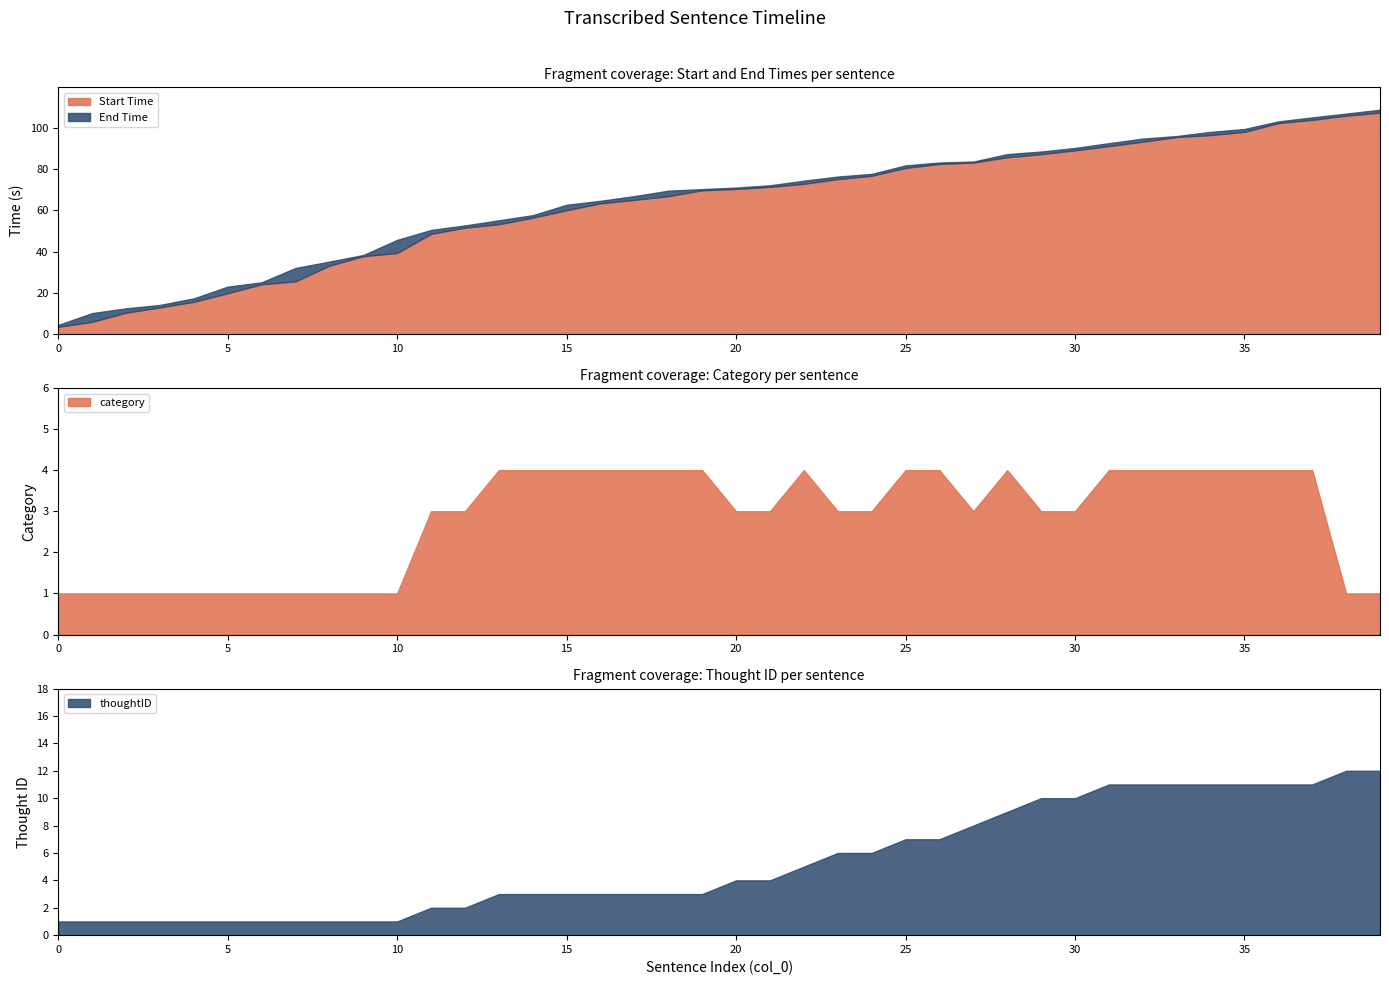

How many values in the category series exceed 3?

18